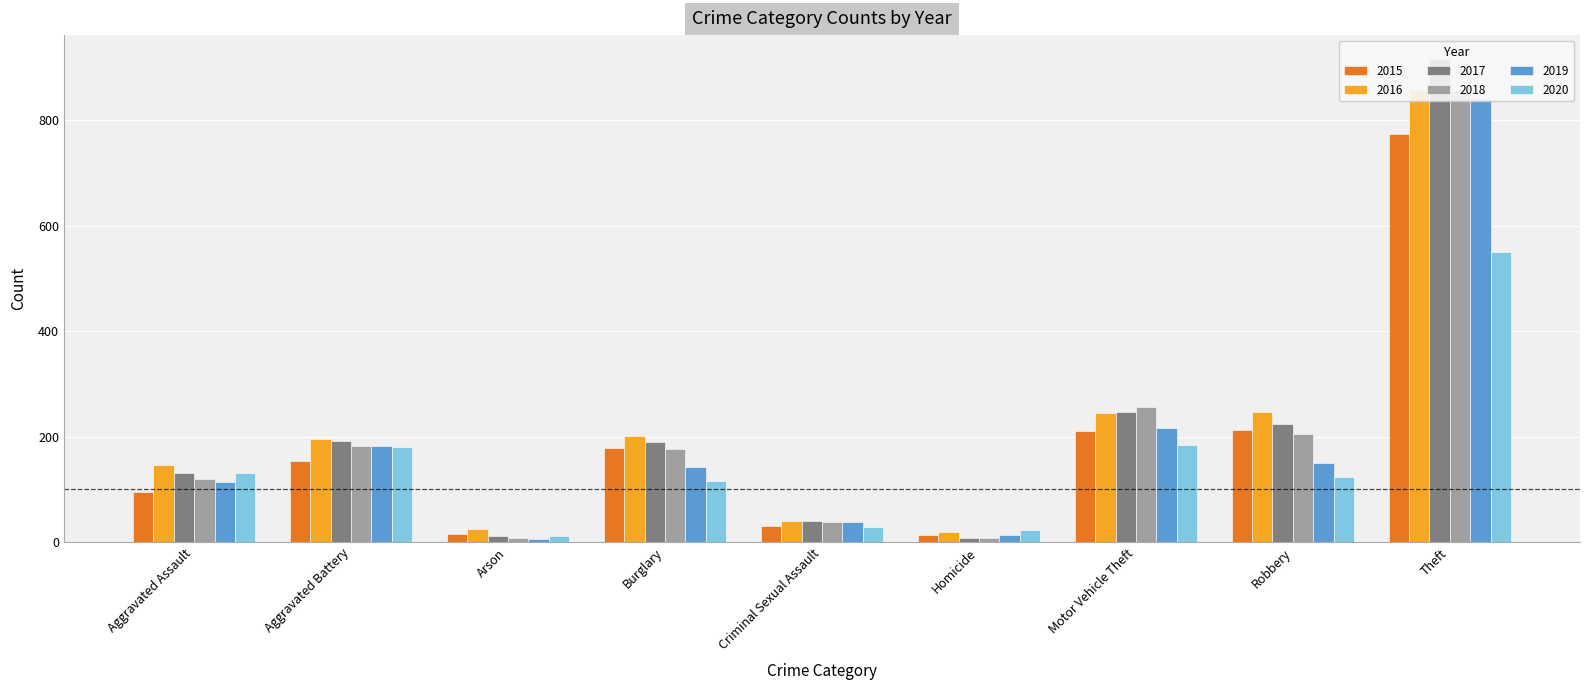

What is the value of the 2017 bar at the 5th from the left?

39